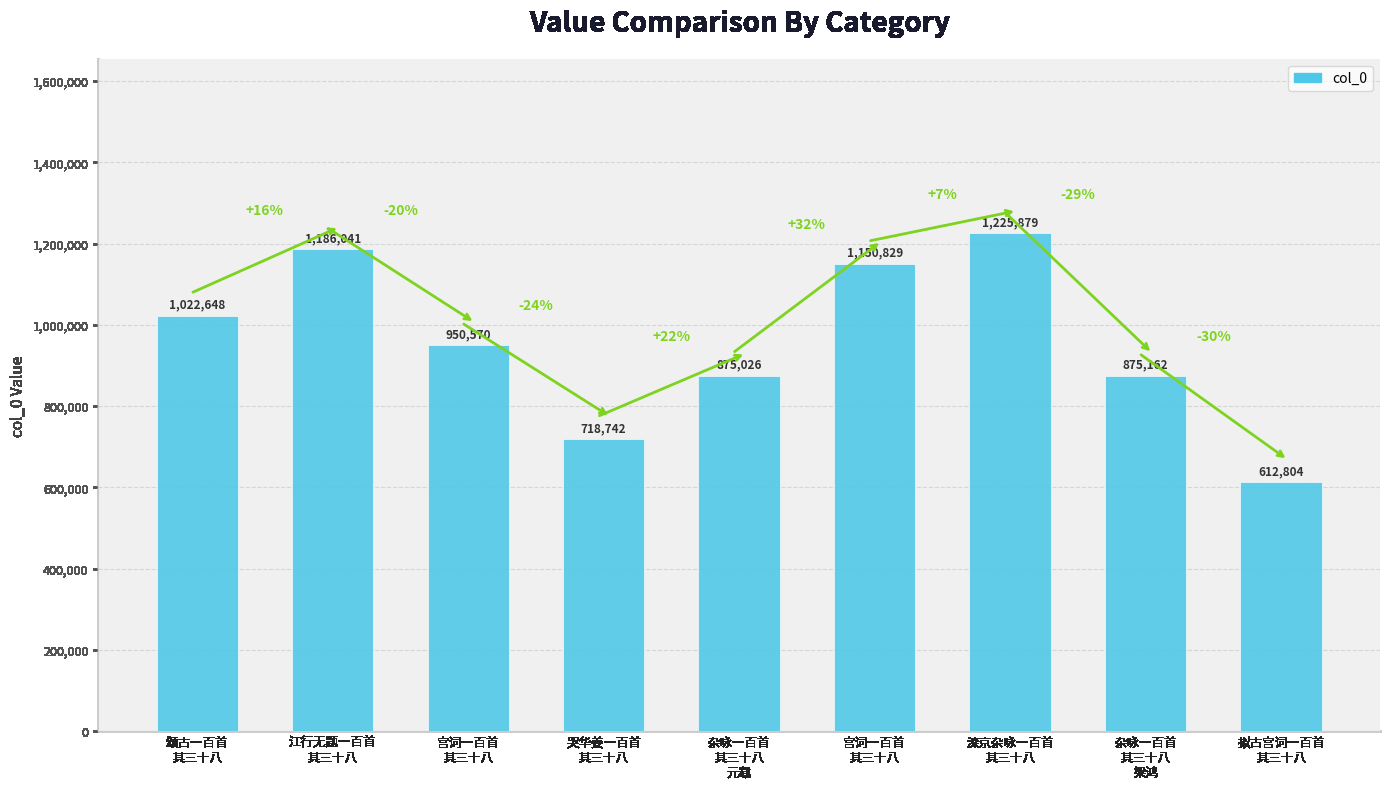

How many values are below 950570?

4